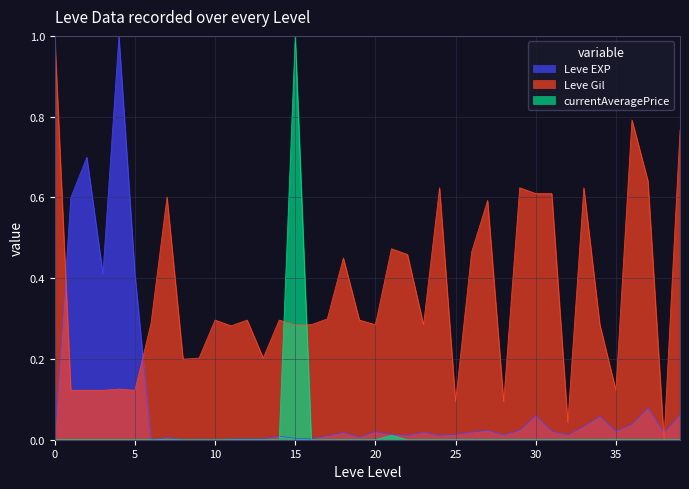

How many values in the Leve EXP series exceed 0?

36